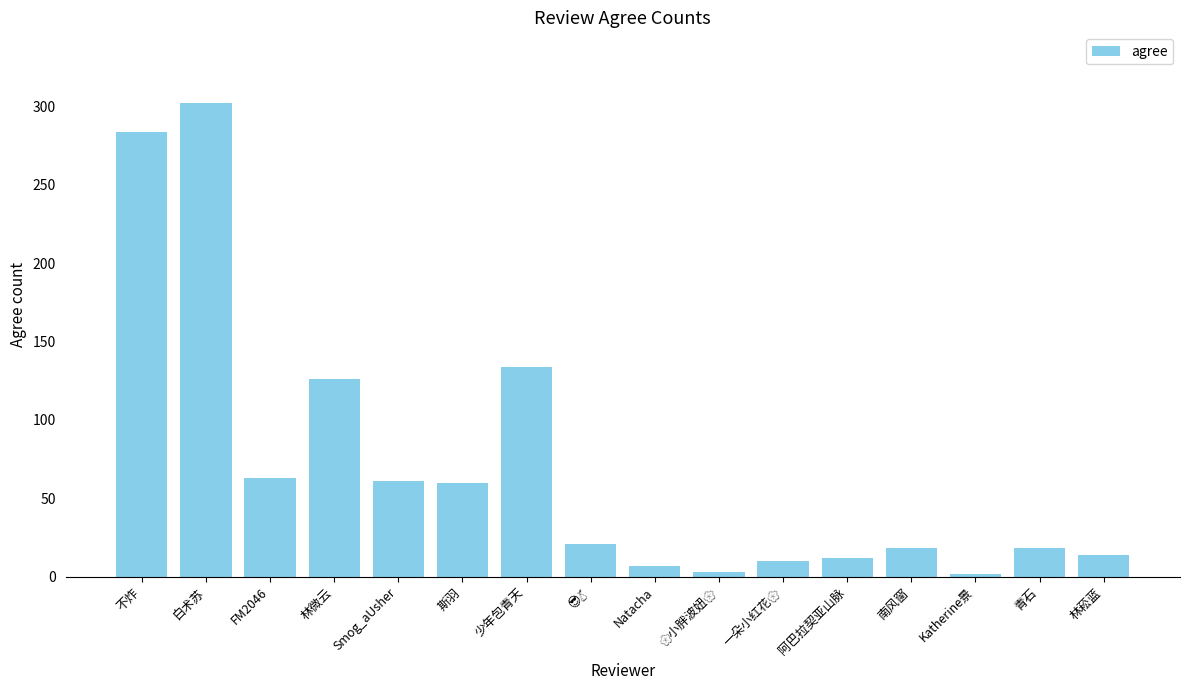

What is the difference between the second highest and second lowest values?

281